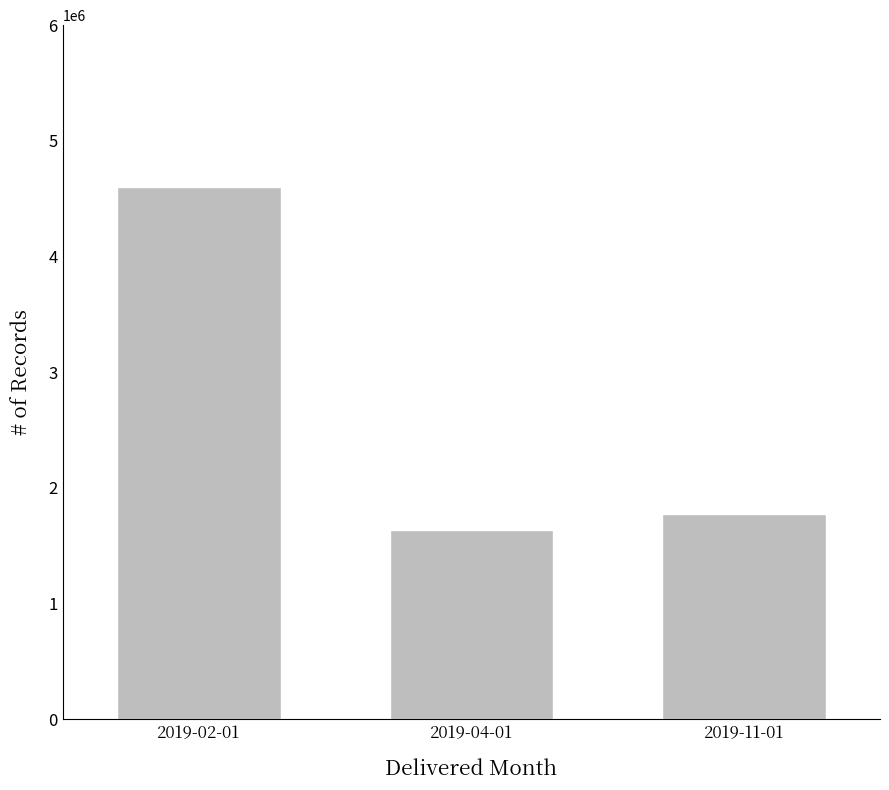

Between 2019-04-01 and 2019-11-01, which is larger?

2019-11-01